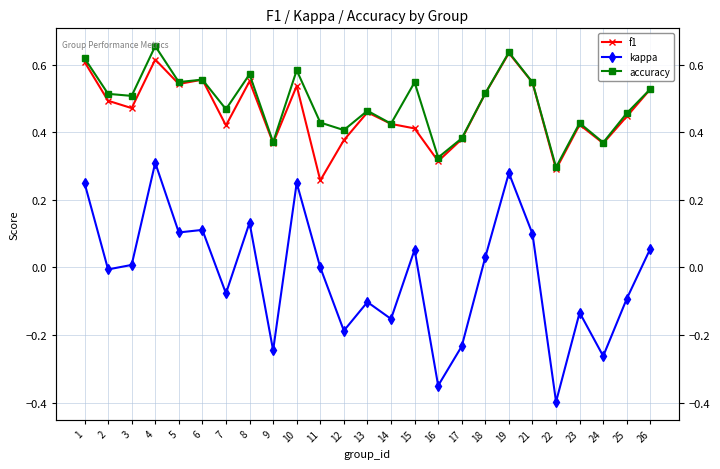

What are all the series names shown in the legend?

f1, kappa, accuracy